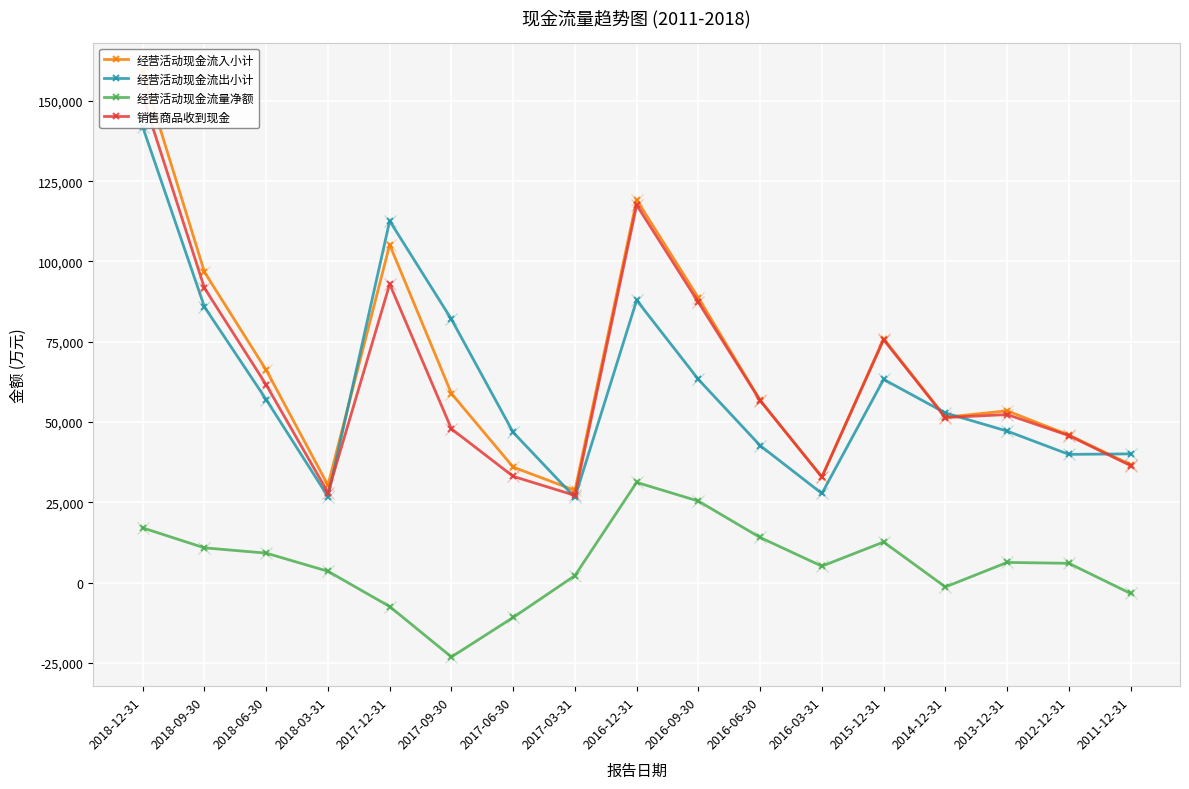

What are all the series names shown in the legend?

经营活动现金流入小计, 经营活动现金流出小计, 经营活动现金流量净额, 销售商品收到现金